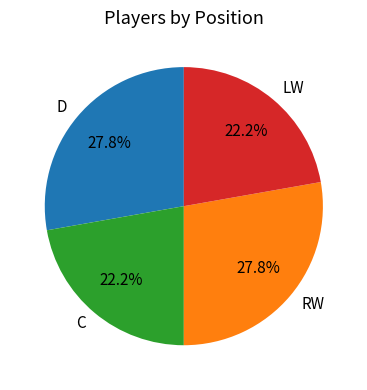

Combined, what portion of the pie is LW and D?

50.0%